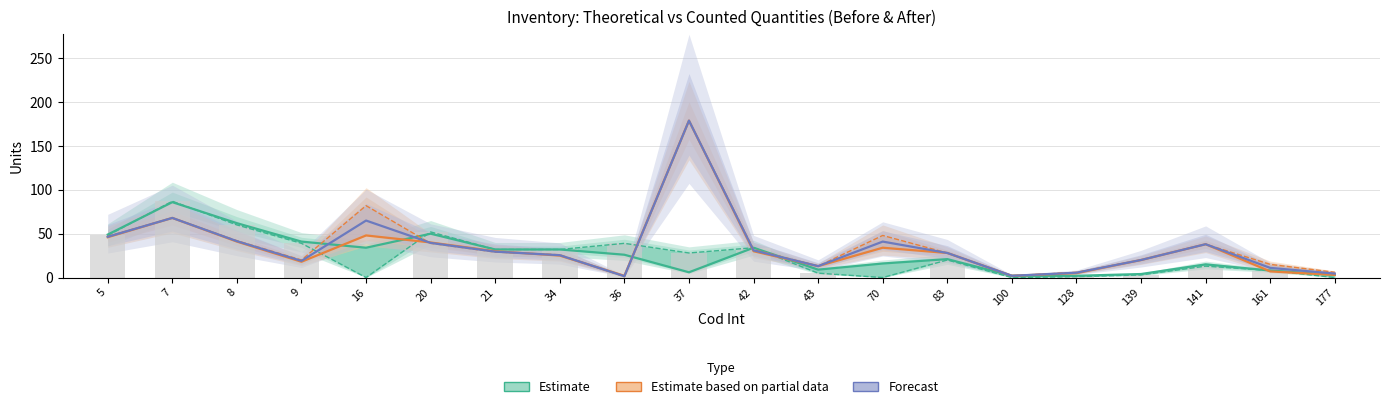

Is the value of Estimate (Teorico_Antes) at 83 greater than the value of Forecast (Contado_Depois smooth) at 161?

Yes